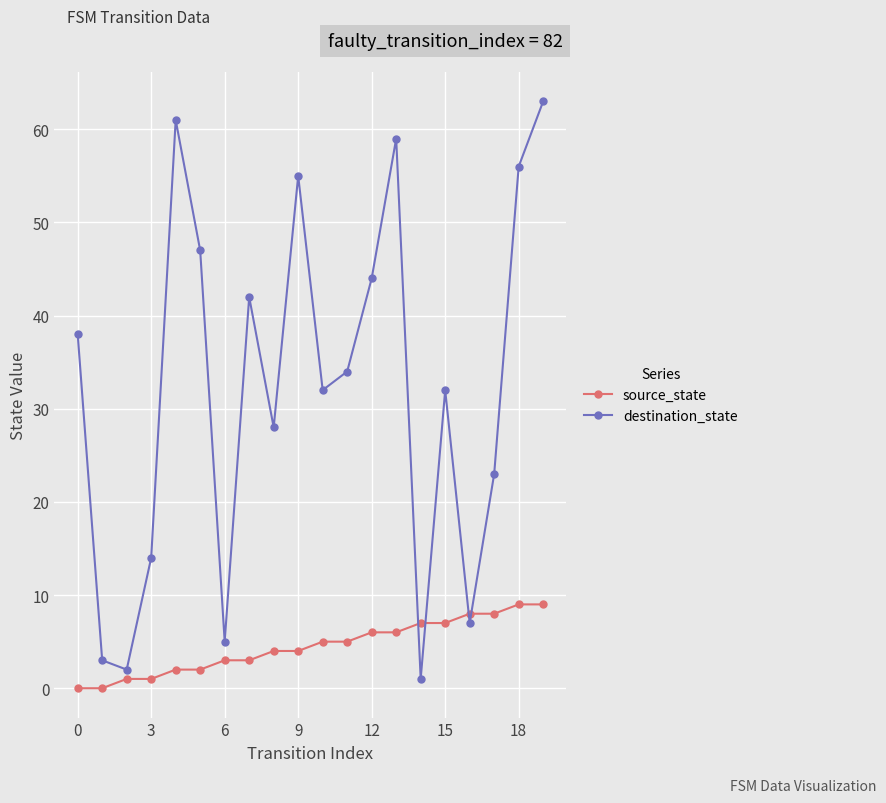

What is the highest value of the source_state series?

9